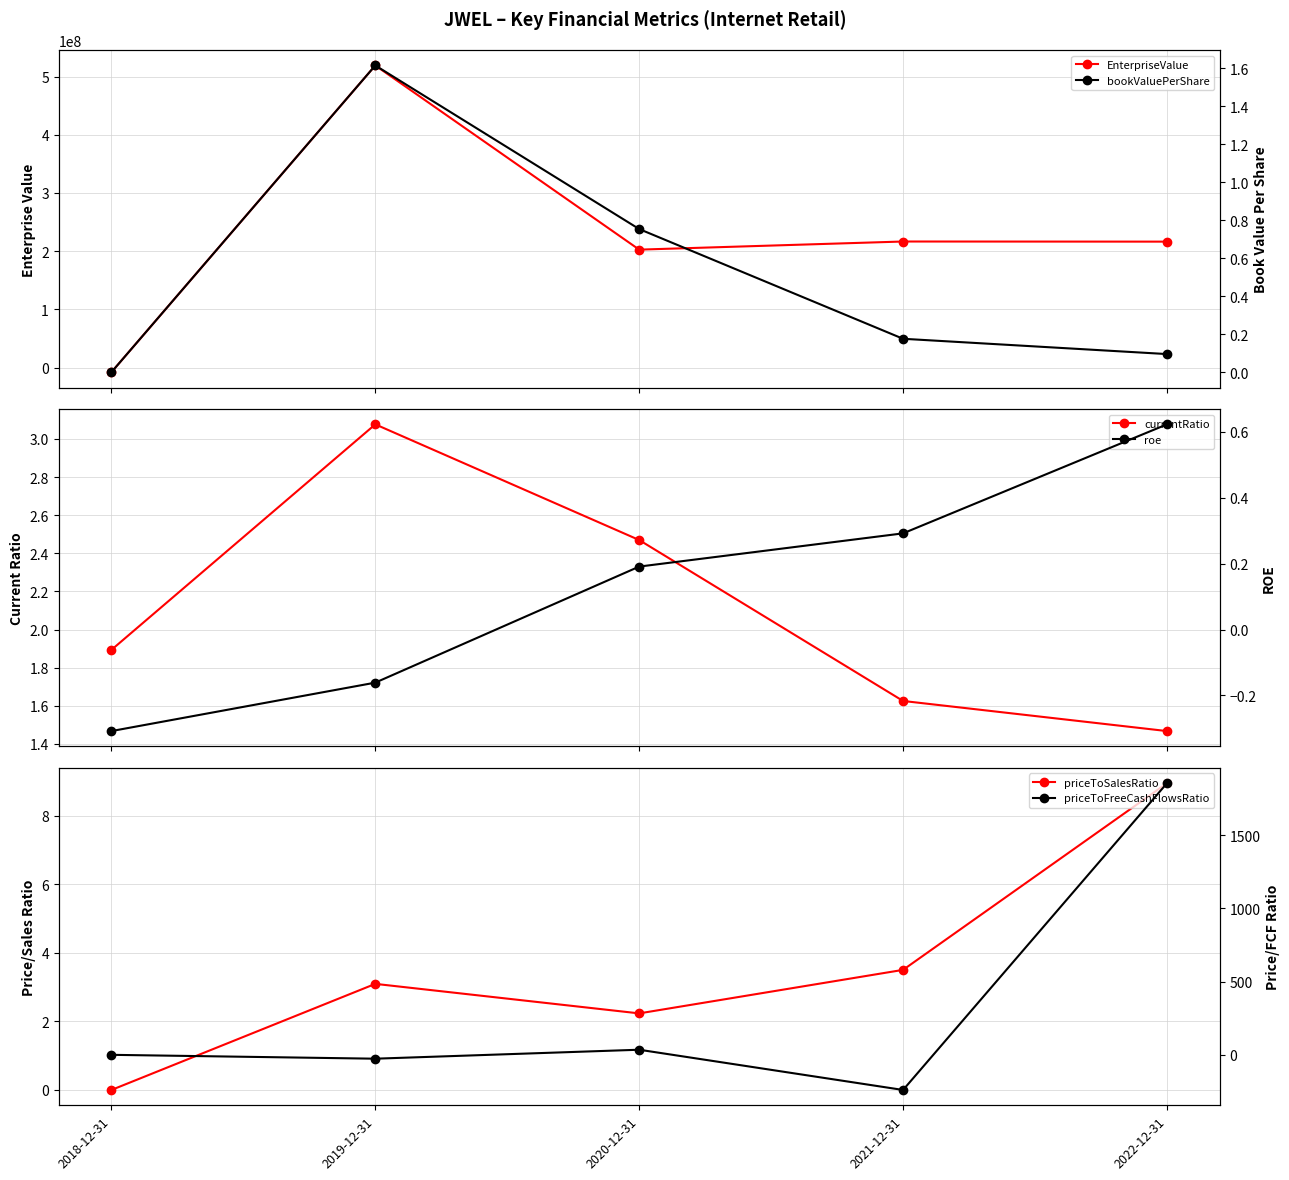

The value of EnterpriseValue at 2021-12-31 is 110001801.1. True or false?

False